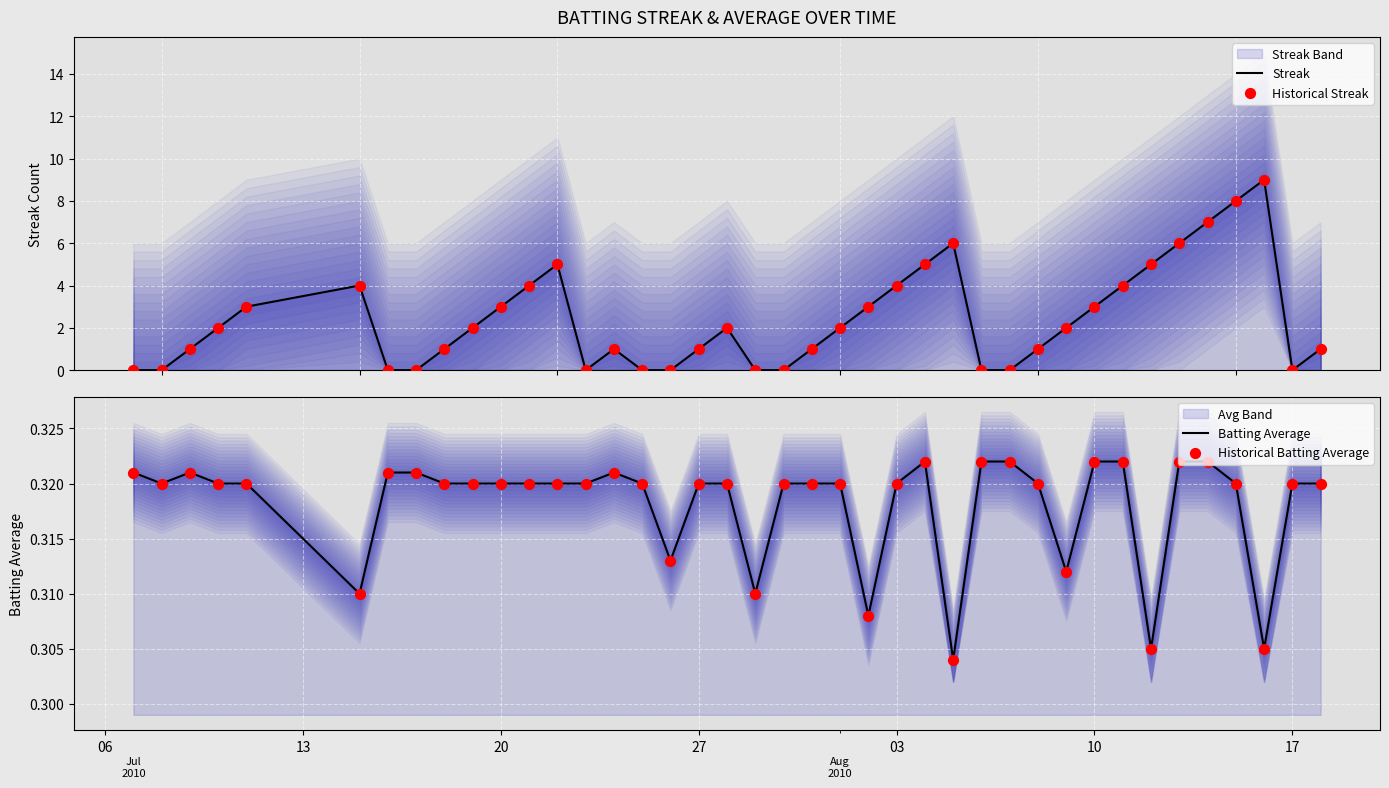

Is the value of Batting Average at 22 greater than the value of Streak at 23?

No